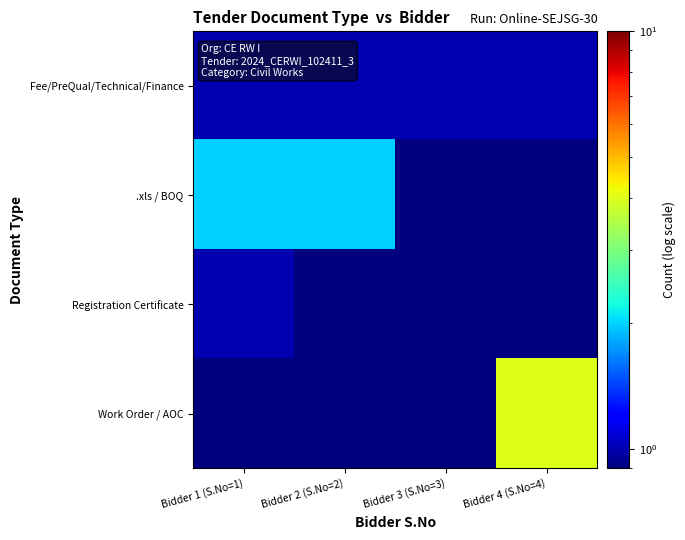

Reading left to right, extract all data points from this chart.

Fee/PreQual/Technical/Finance: Bidder 1 (S.No=1)=1.0	Bidder 2 (S.No=2)=1.0	Bidder 3 (S.No=3)=1.0	Bidder 4 (S.No=4)=1.0
.xls / BOQ: Bidder 1 (S.No=1)=2.0	Bidder 2 (S.No=2)=2.0	Bidder 3 (S.No=3)=0.1	Bidder 4 (S.No=4)=0.1
Registration Certificate: Bidder 1 (S.No=1)=1.0	Bidder 2 (S.No=2)=0.1	Bidder 3 (S.No=3)=0.1	Bidder 4 (S.No=4)=0.1
Work Order / AOC: Bidder 1 (S.No=1)=0.1	Bidder 2 (S.No=2)=0.1	Bidder 3 (S.No=3)=0.1	Bidder 4 (S.No=4)=4.0